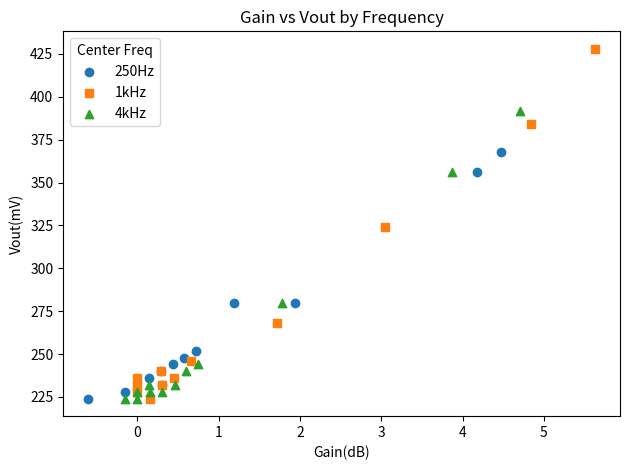

What are all the series names shown in the legend?

250Hz, 1kHz, 4kHz